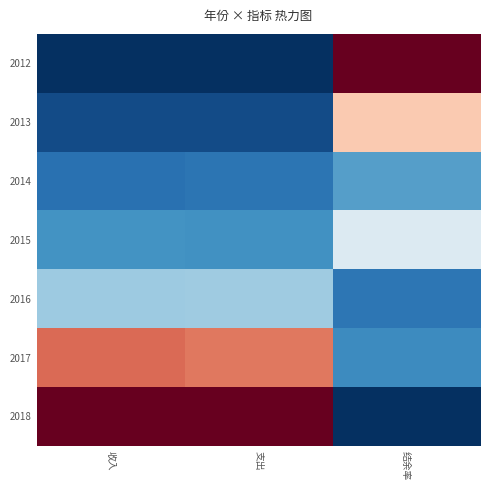

Reading right to left, extract all data points from this chart.

2012: 结余率=1.0	支出=0.0	收入=0.0
2013: 结余率=0.6	支出=0.1	收入=0.1
2014: 结余率=0.2	支出=0.1	收入=0.1
2015: 结余率=0.4	支出=0.2	收入=0.2
2016: 结余率=0.1	支出=0.3	收入=0.3
2017: 结余率=0.2	支出=0.8	收入=0.8
2018: 结余率=0.0	支出=1.0	收入=1.0